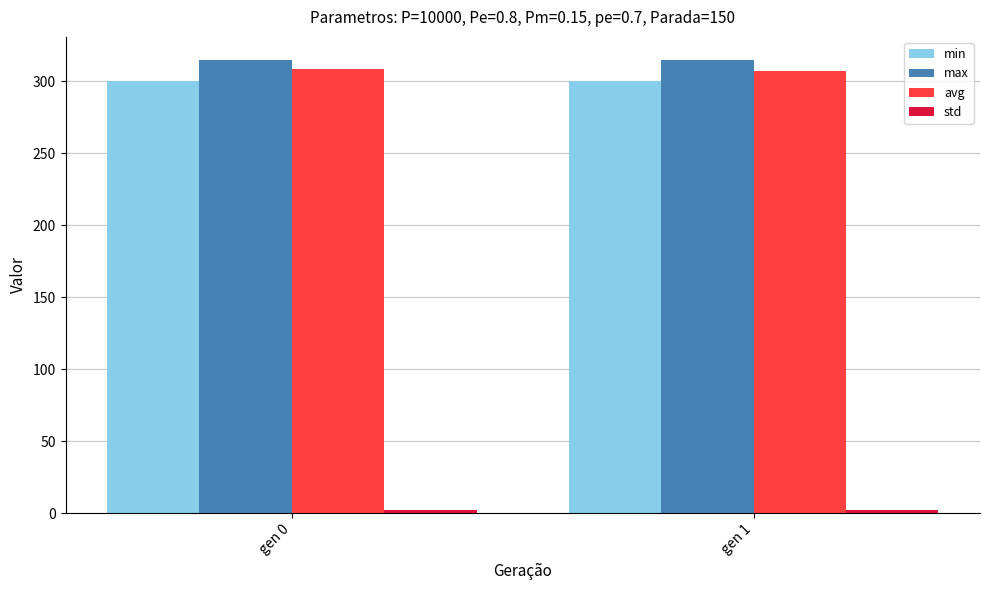

What is the average value of the avg series?

307.7